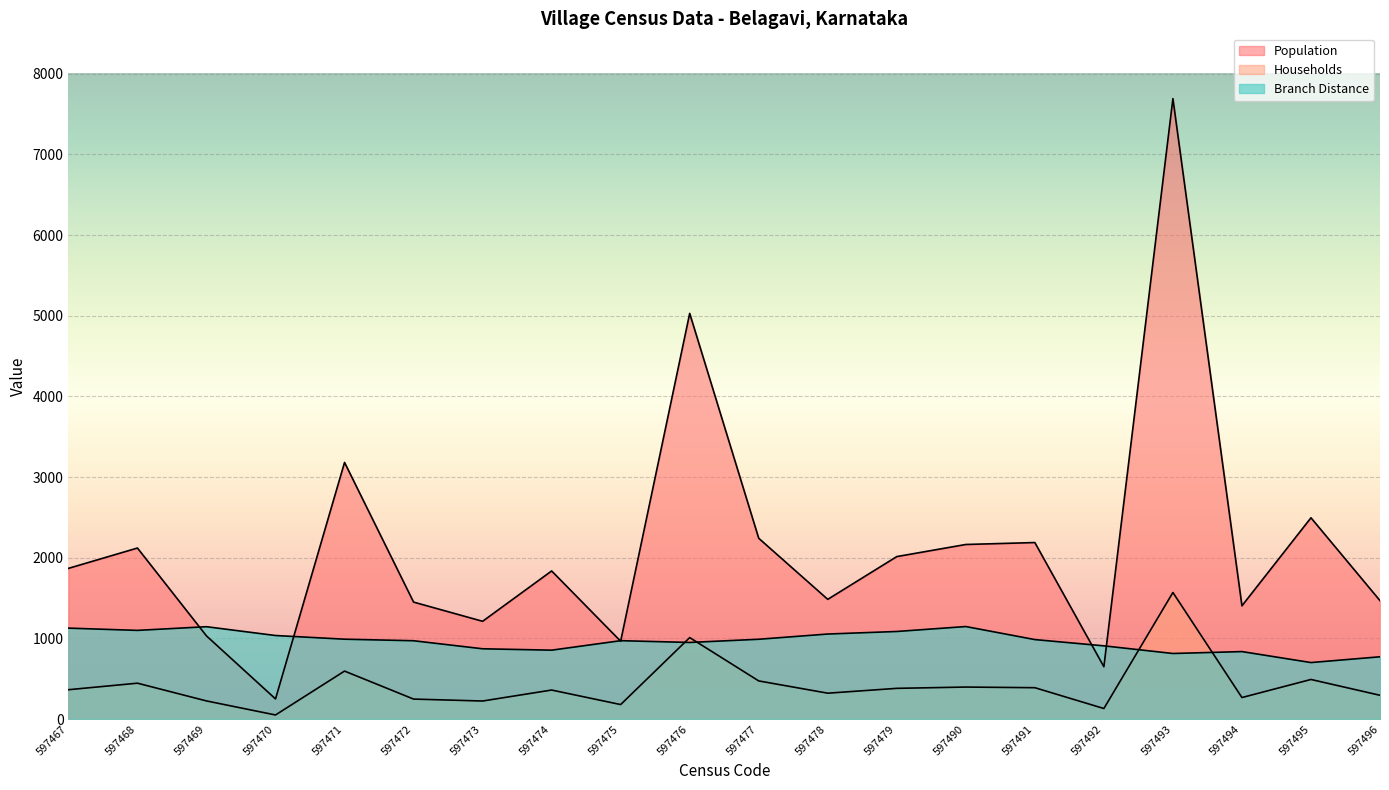

Reading left to right, list all the values displayed in this chart.

Population: 1869.0	2121.0	1032.0	251.0	3182.0	1451.0	1213.0	1837.0	966.0	5029.0	2242.0	1485.0	2015.0	2165.0	2189.0	650.0	7691.0	1405.0	2496.0	1469.0
Households: 365.0	446.0	226.0	52.0	596.0	249.0	225.0	361.0	181.0	1011.0	474.0	322.0	382.0	398.0	390.0	132.0	1570.0	268.0	492.0	296.0
Branch Distance: 1128.4	1100.4	1146.0	1036.8	991.2	972.0	872.4	855.2	972.8	950.8	990.4	1055.2	1086.8	1148.0	986.4	908.8	814.0	837.6	701.6	773.2